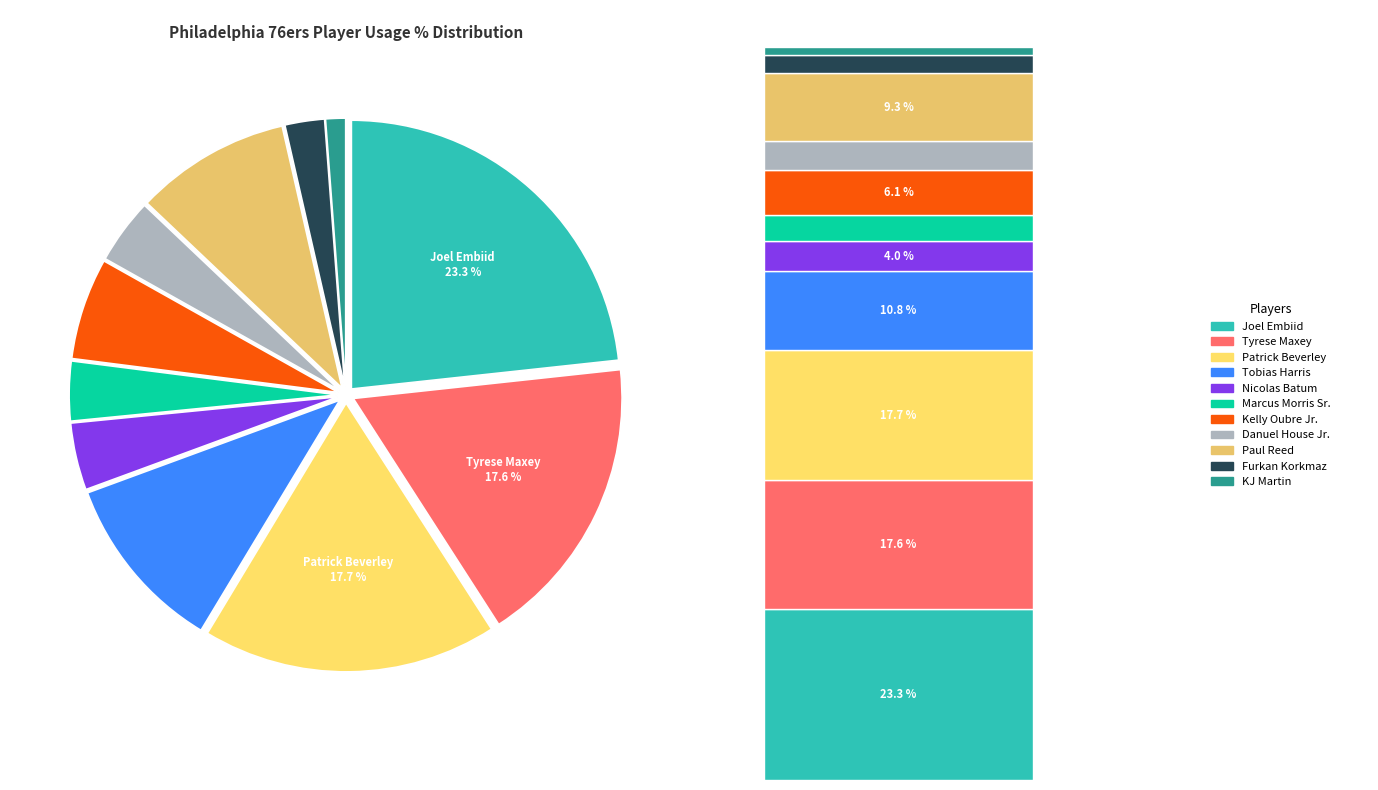

How many slices are in this pie chart?

11